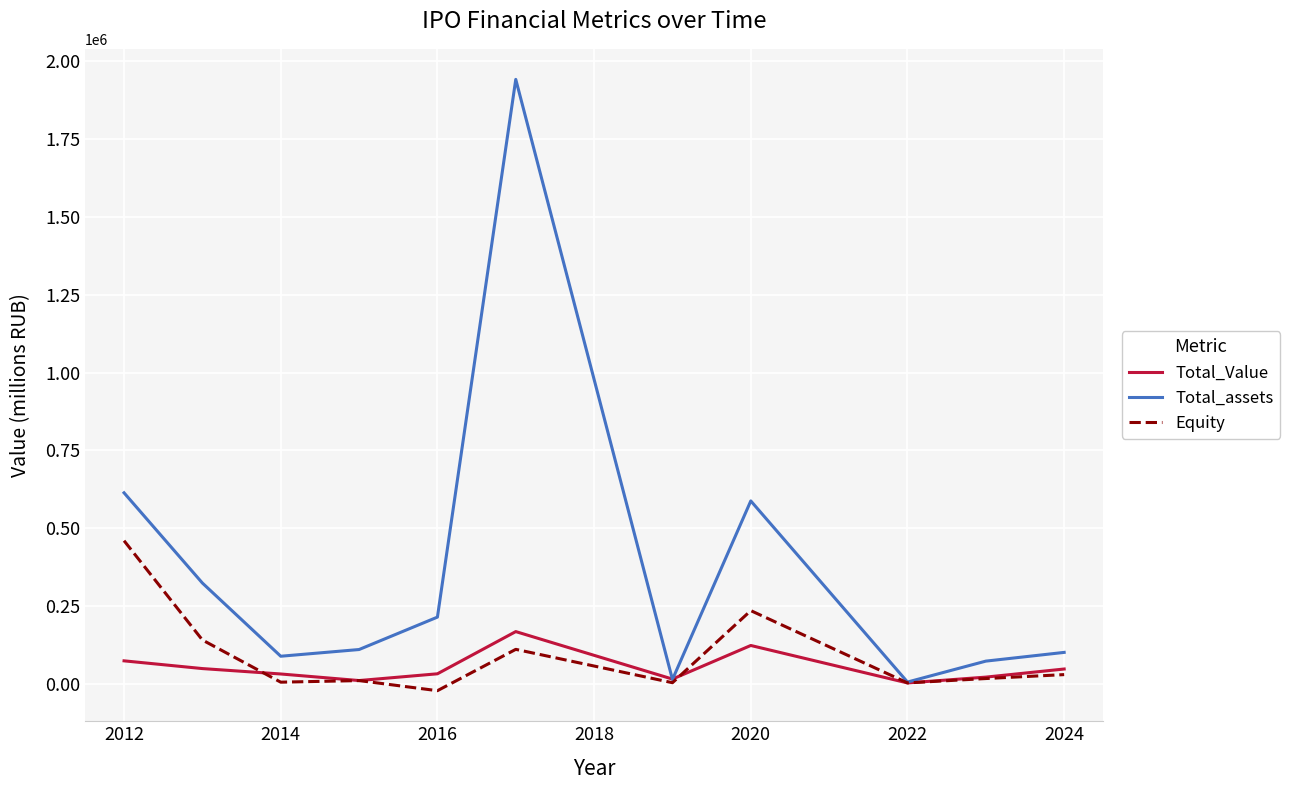

List the series in order of their peak value, highest first.

Total_assets, Equity, Total_Value